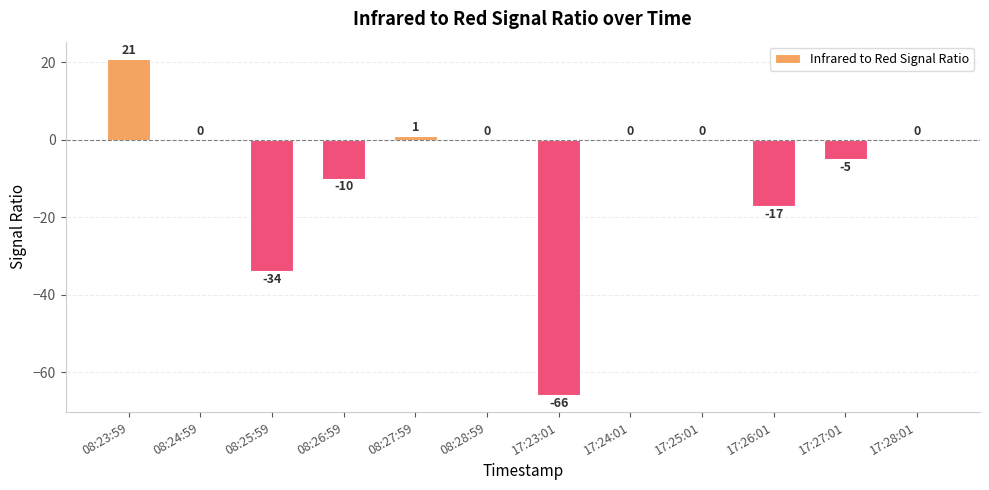

What is the sum of all values?

-110